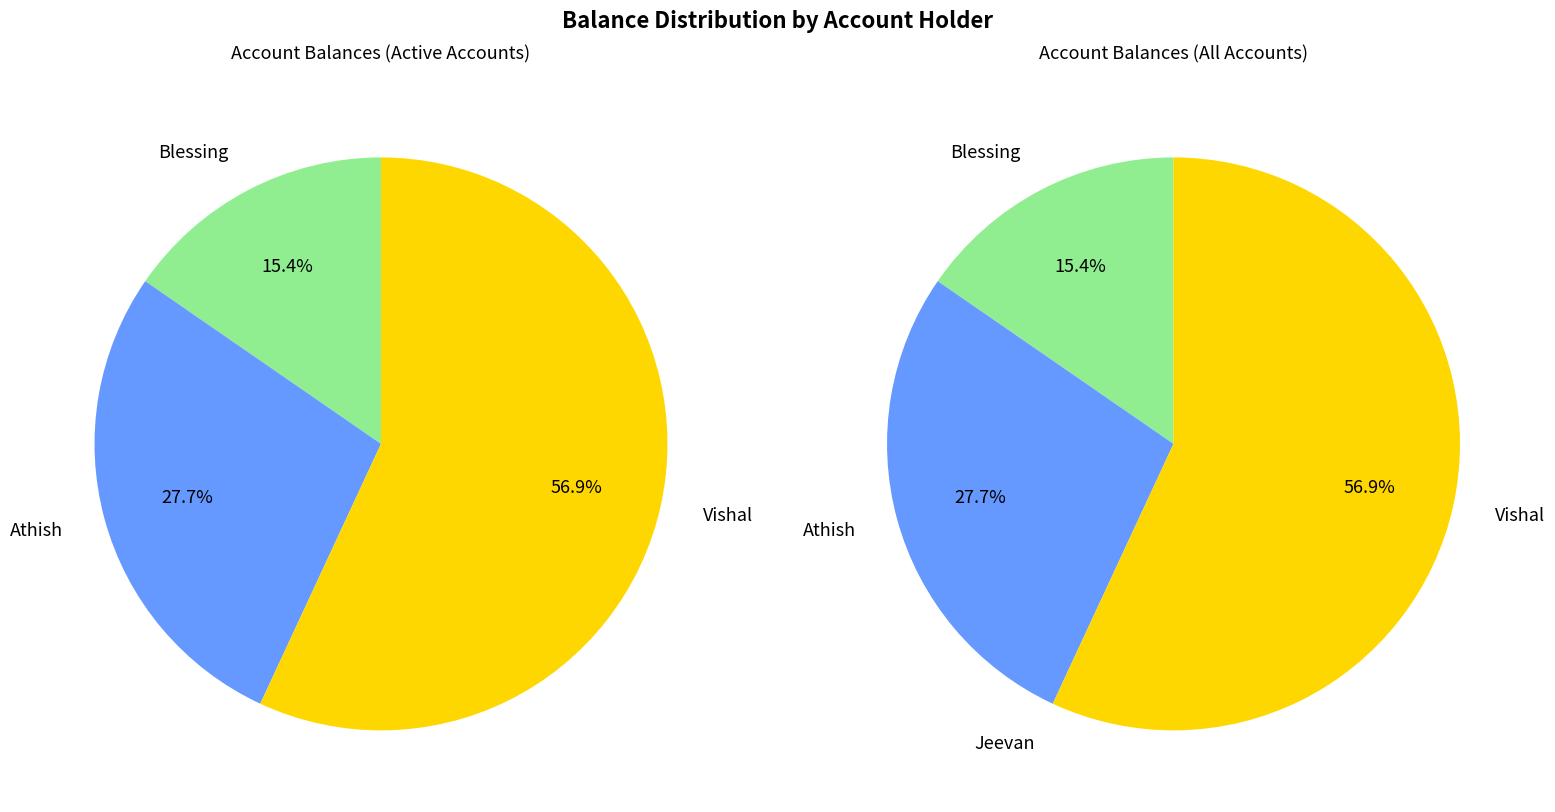

To the nearest percent, what is the average slice percentage?

25%